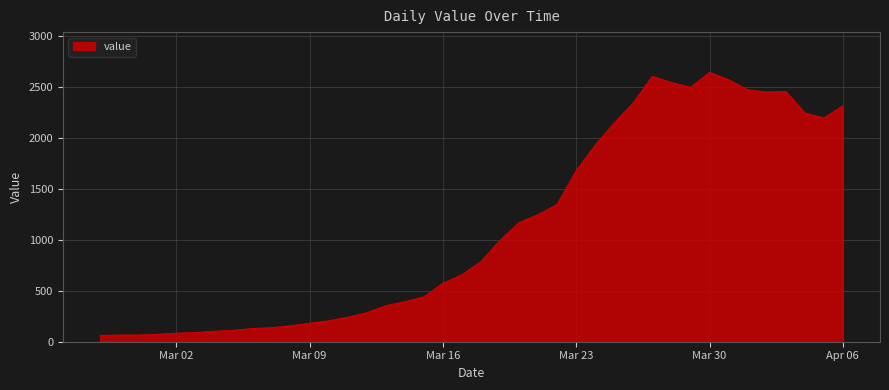

What is the maximum value shown in the chart?

2638